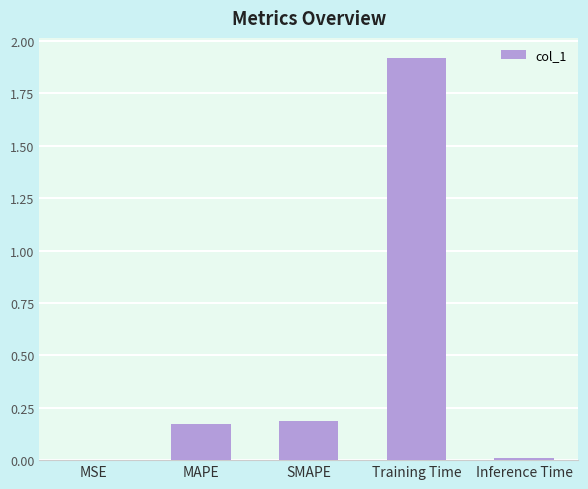

The chart shows a value of 0.0 at MSE. True or false?

True